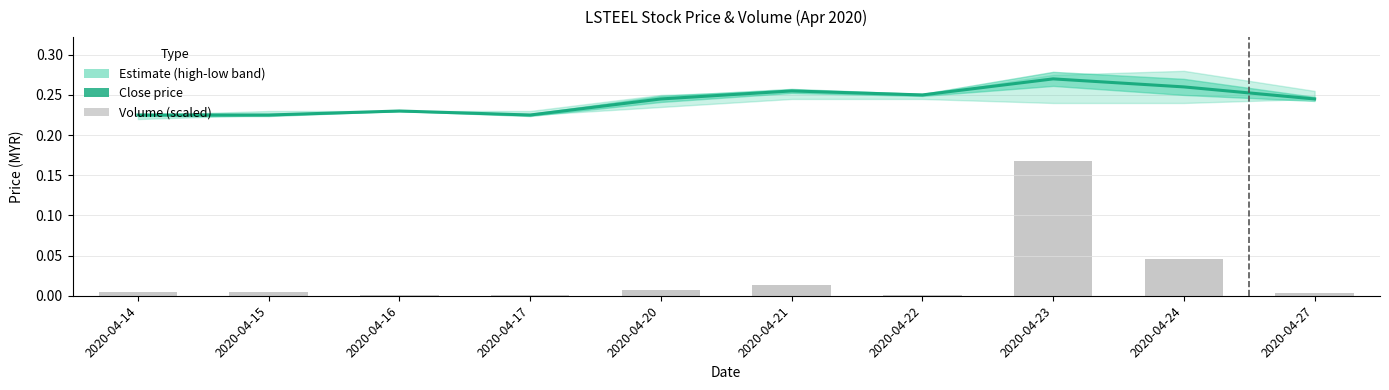

Reading left to right, transcribe all the data shown in this chart.

close: 2020-04-14=0.2	2020-04-15=0.2	2020-04-16=0.2	2020-04-17=0.2	2020-04-20=0.2	2020-04-21=0.3	2020-04-22=0.2	2020-04-23=0.3	2020-04-24=0.3	2020-04-27=0.2
vol: 2020-04-14=0.0	2020-04-15=0.0	2020-04-16=0.0	2020-04-17=0.0	2020-04-20=0.0	2020-04-21=0.0	2020-04-22=0.0	2020-04-23=0.2	2020-04-24=0.0	2020-04-27=0.0